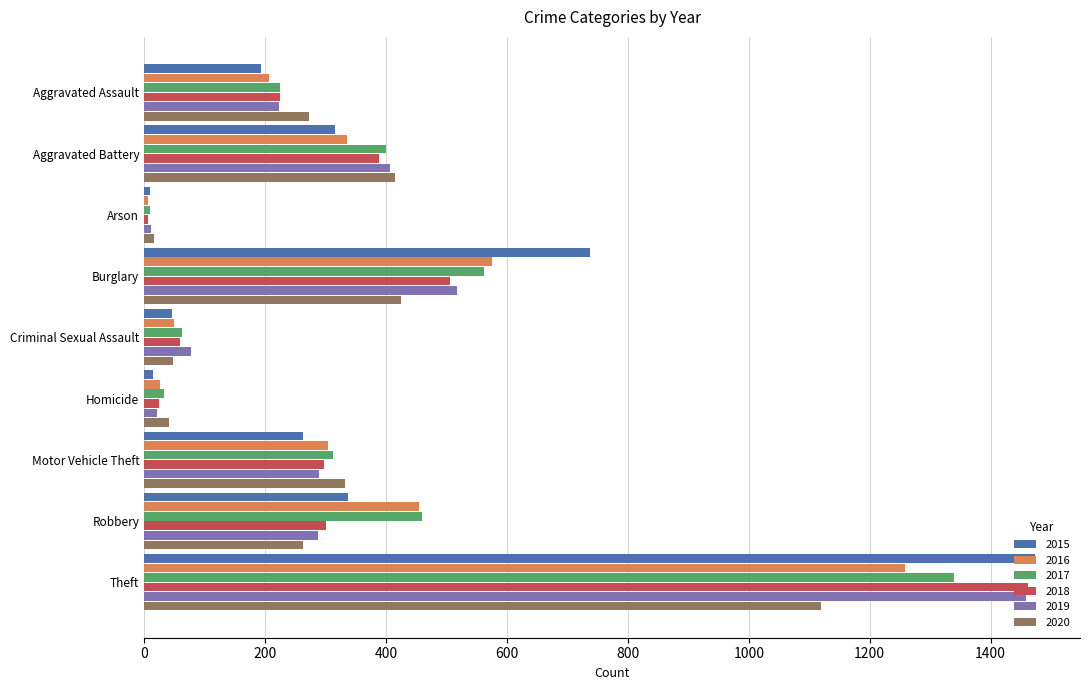

At which category is the sum across all series the highest?

Theft